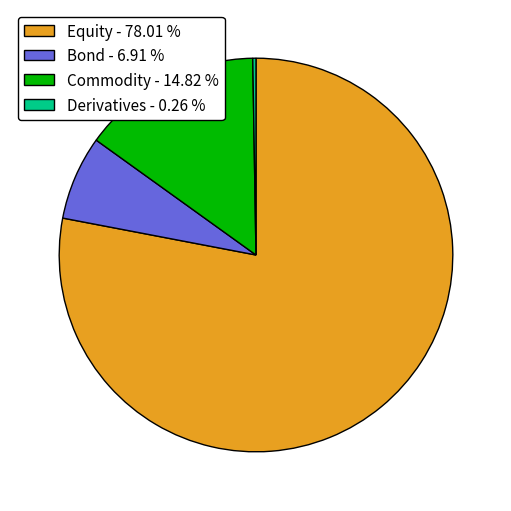

Is there any slice that represents more than half of the pie?

Yes